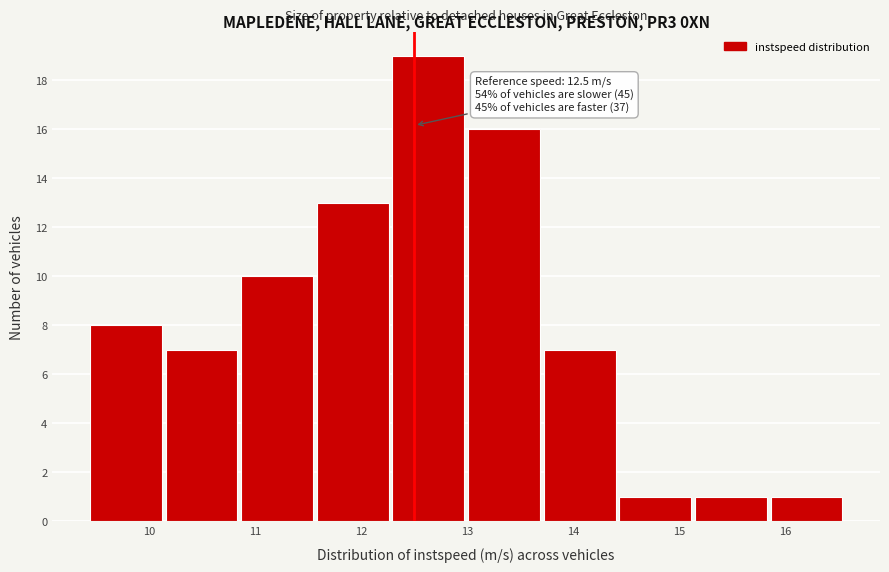

Which range on the x-axis has the tallest bar?

12.3 to 13.0